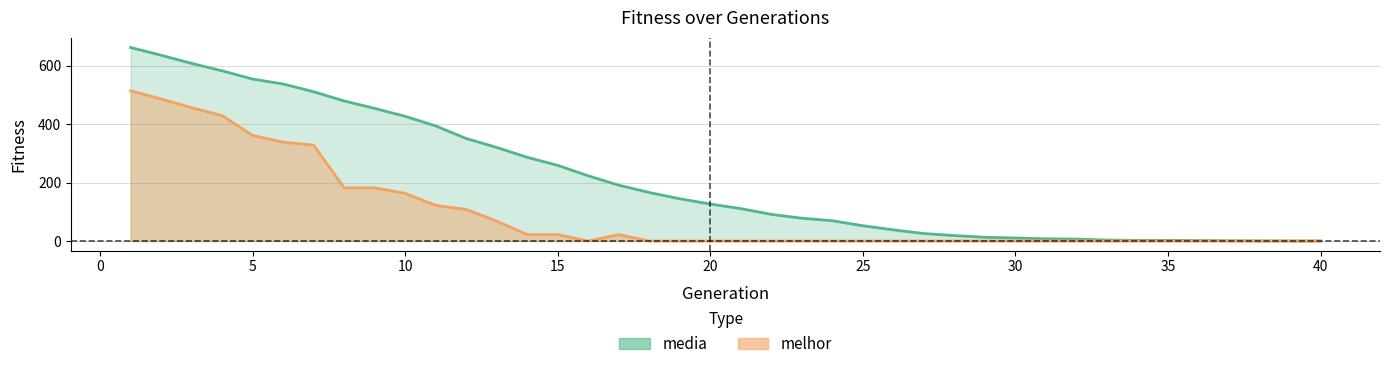

What is the sum of the melhor values at 15 and 21?

22.0